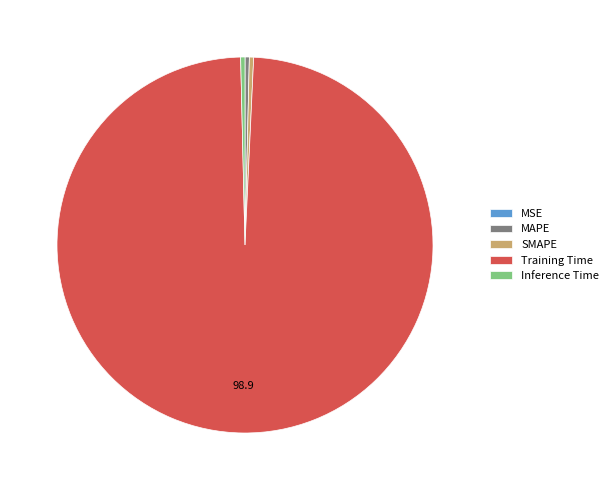

Which category has the biggest portion of the pie?

Training Time